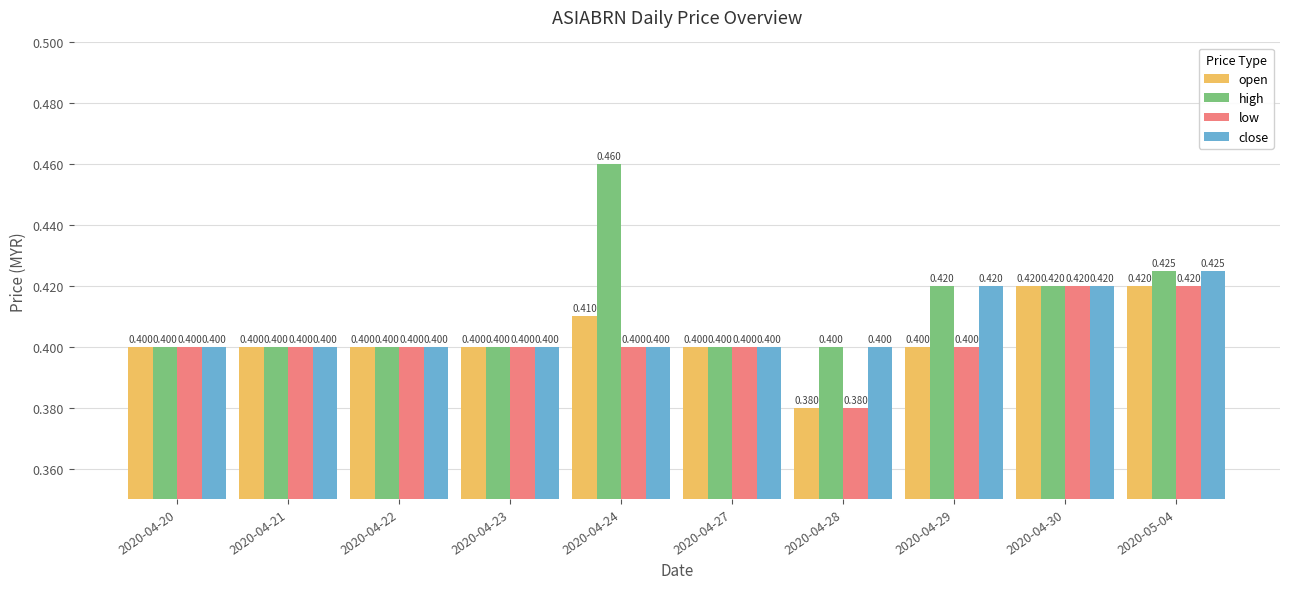

What is the maximum value for close?

0.4